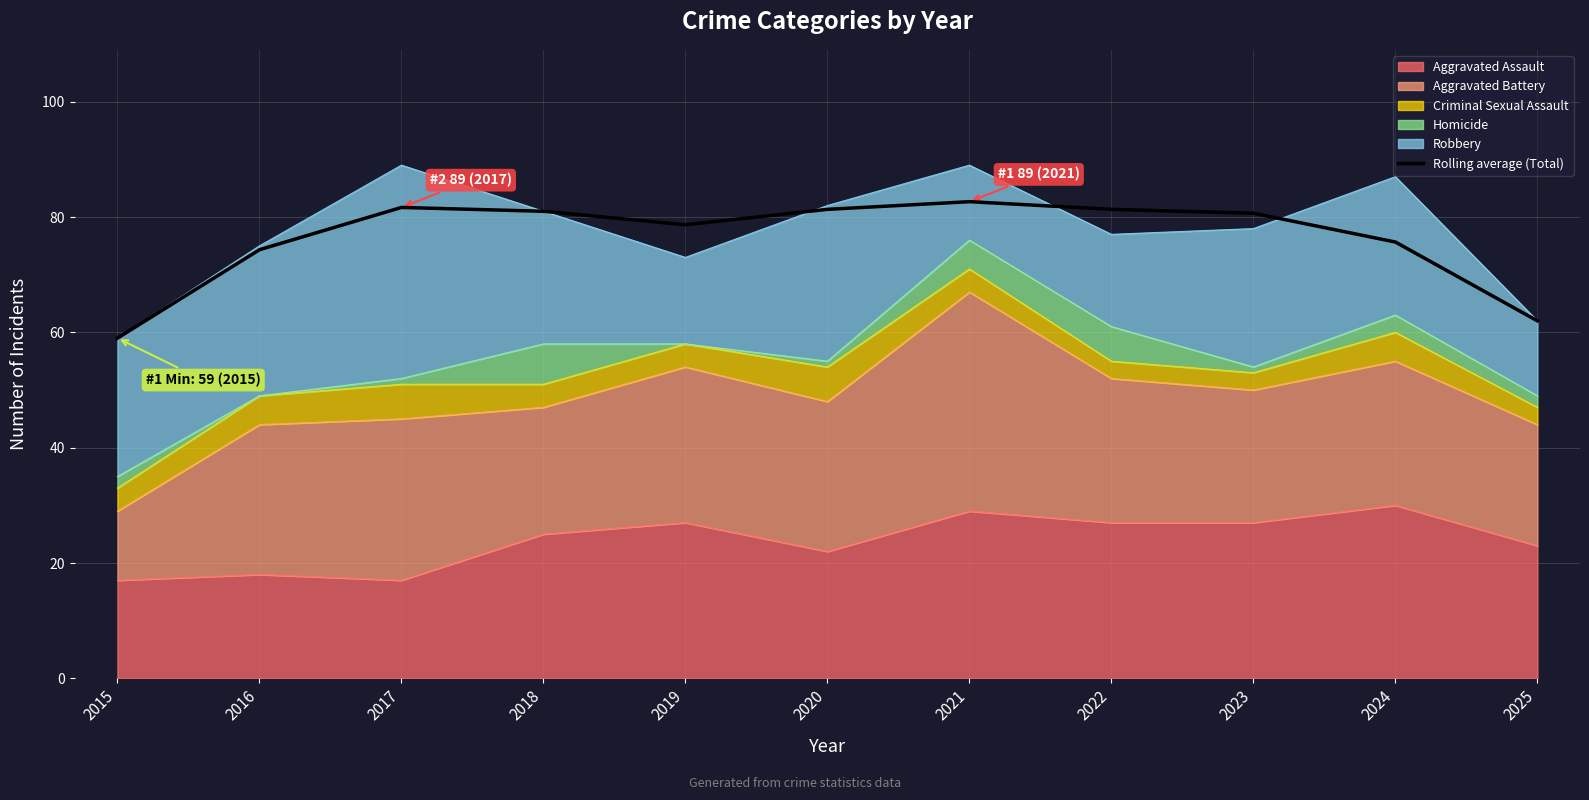

What is the smallest value displayed?

59.0